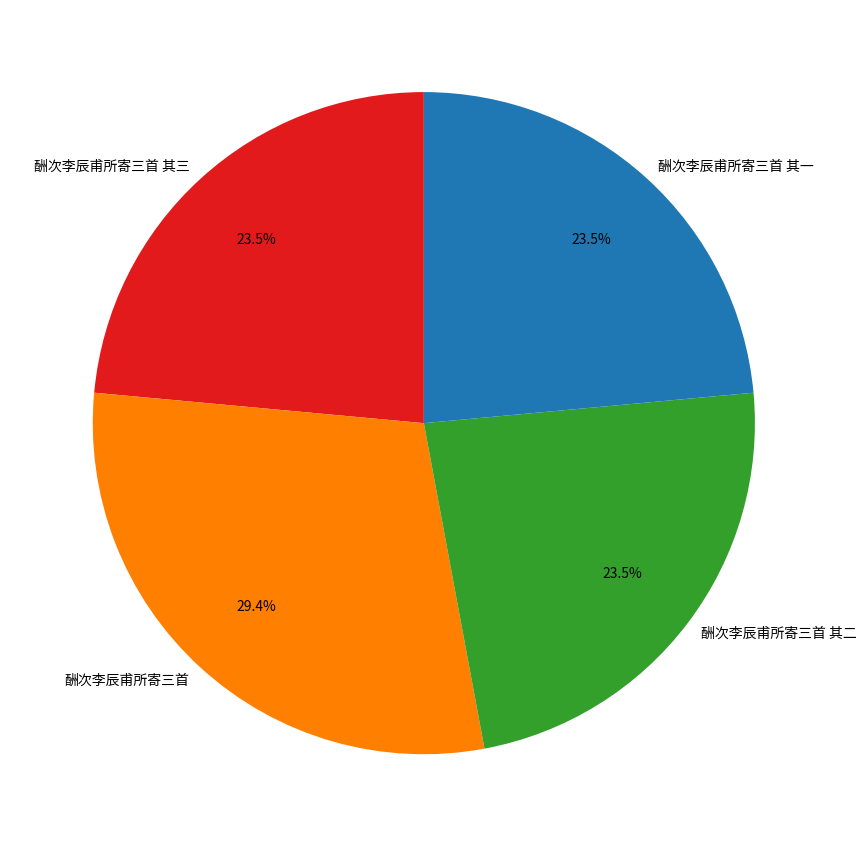

Is there a majority slice in this chart?

No